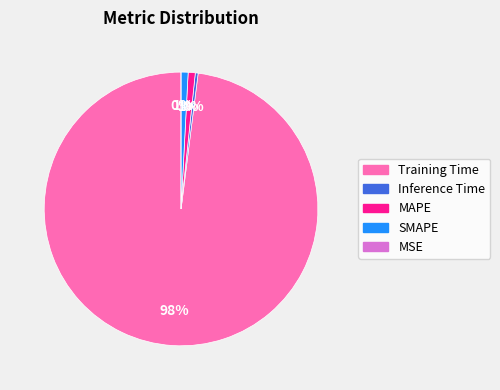

Between Training Time and Inference Time, which is larger?

Training Time